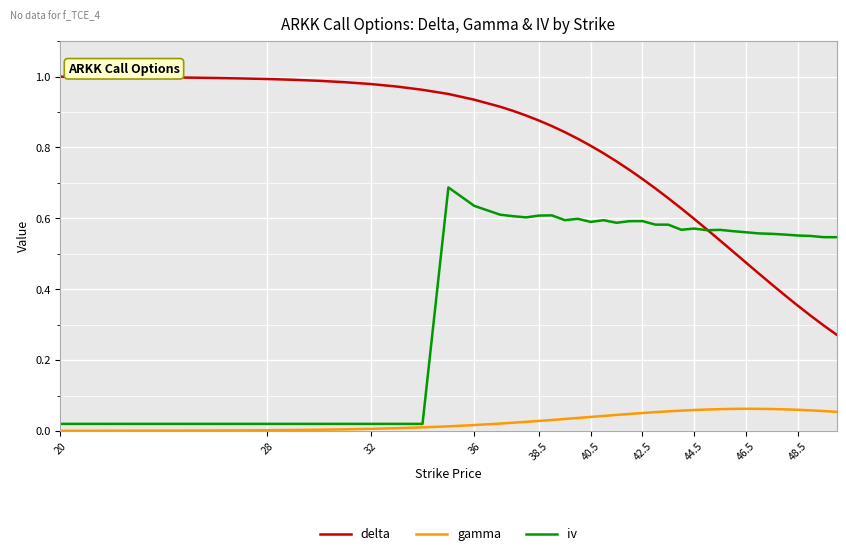

Rank the series by their maximum value, from highest to lowest.

delta, iv, gamma